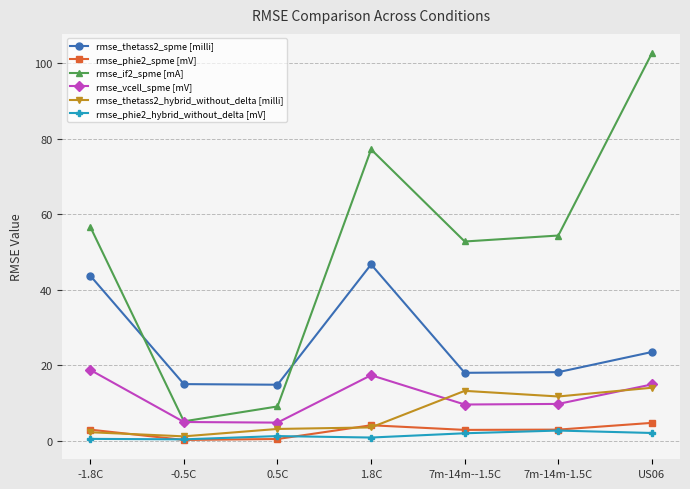

What is the greatest value displayed?

102.6